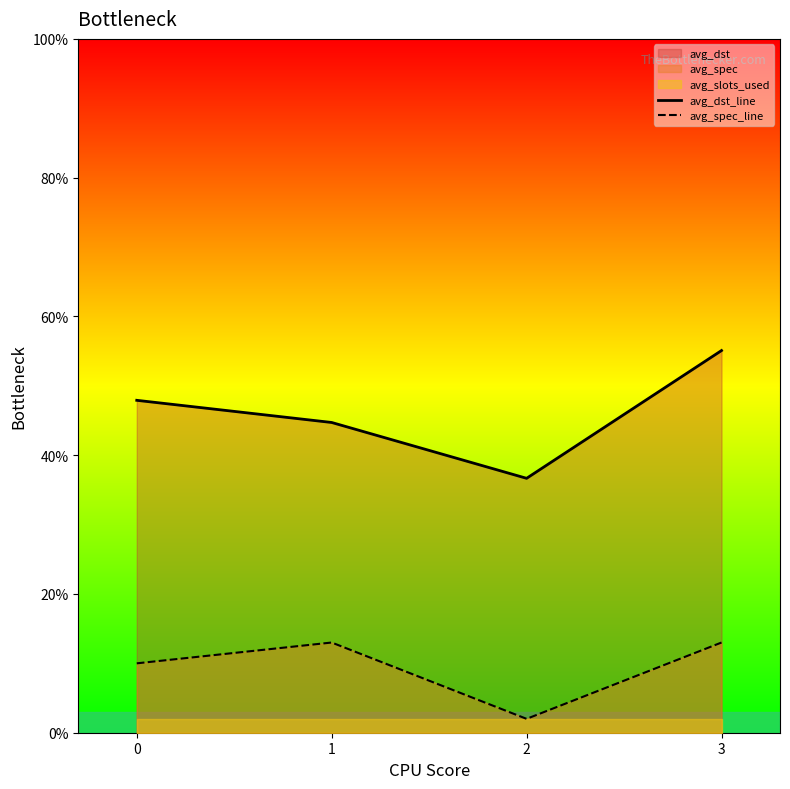

Which category has the lowest value across all series?

2